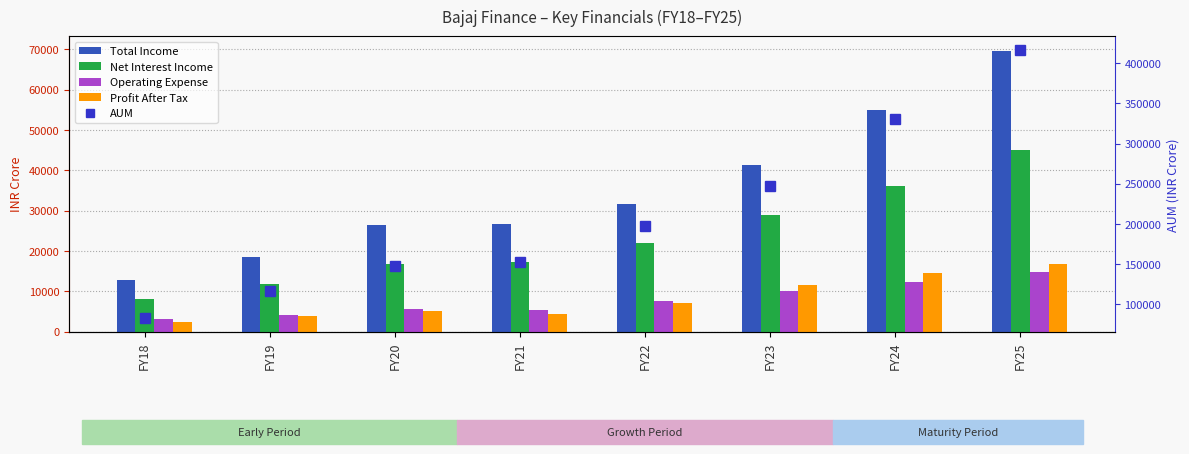

What is the spread (max minus min) of values at FY24?

318275